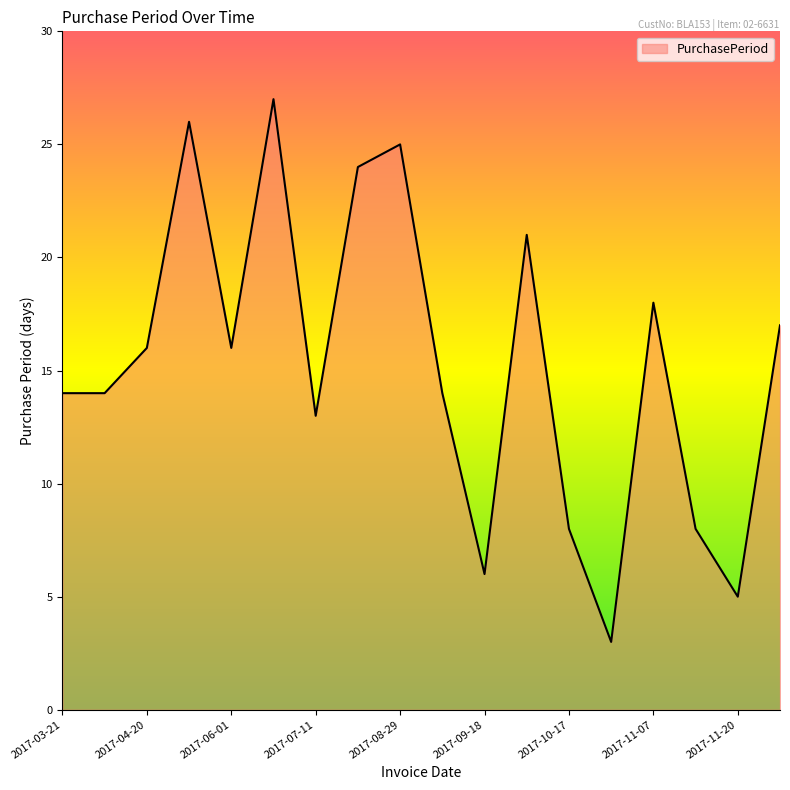

What is the difference between the maximum and minimum values?

24